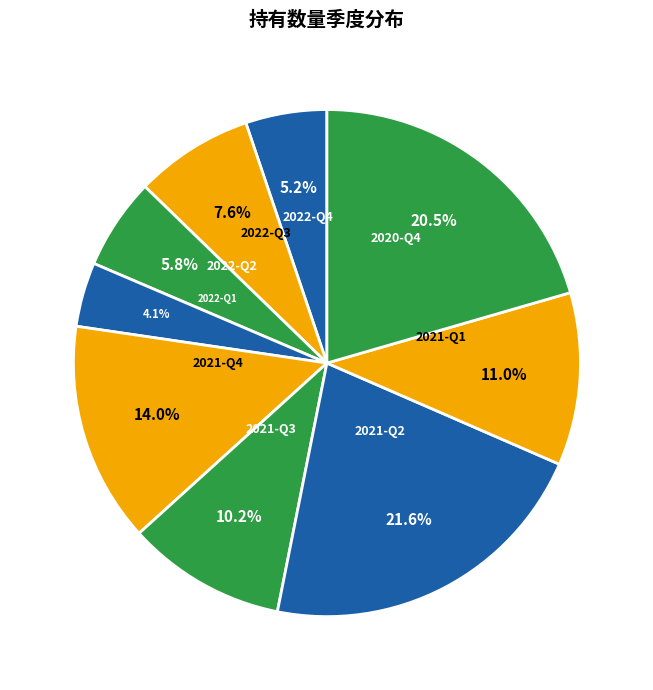

Does any single category account for the majority?

No